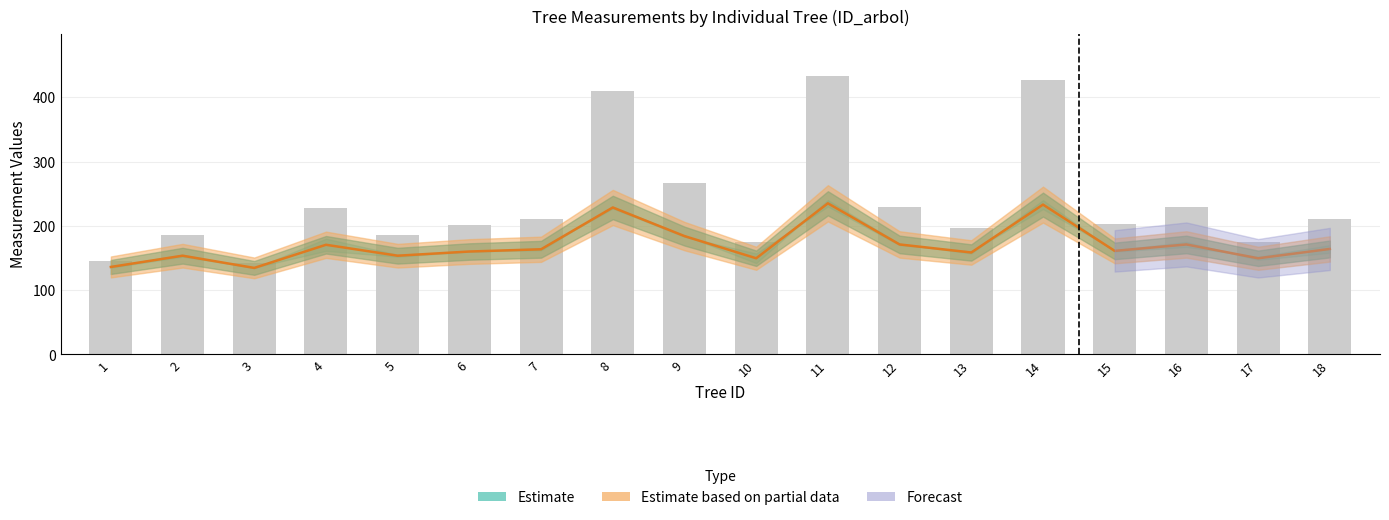

Count the number of categories in the chart.

18